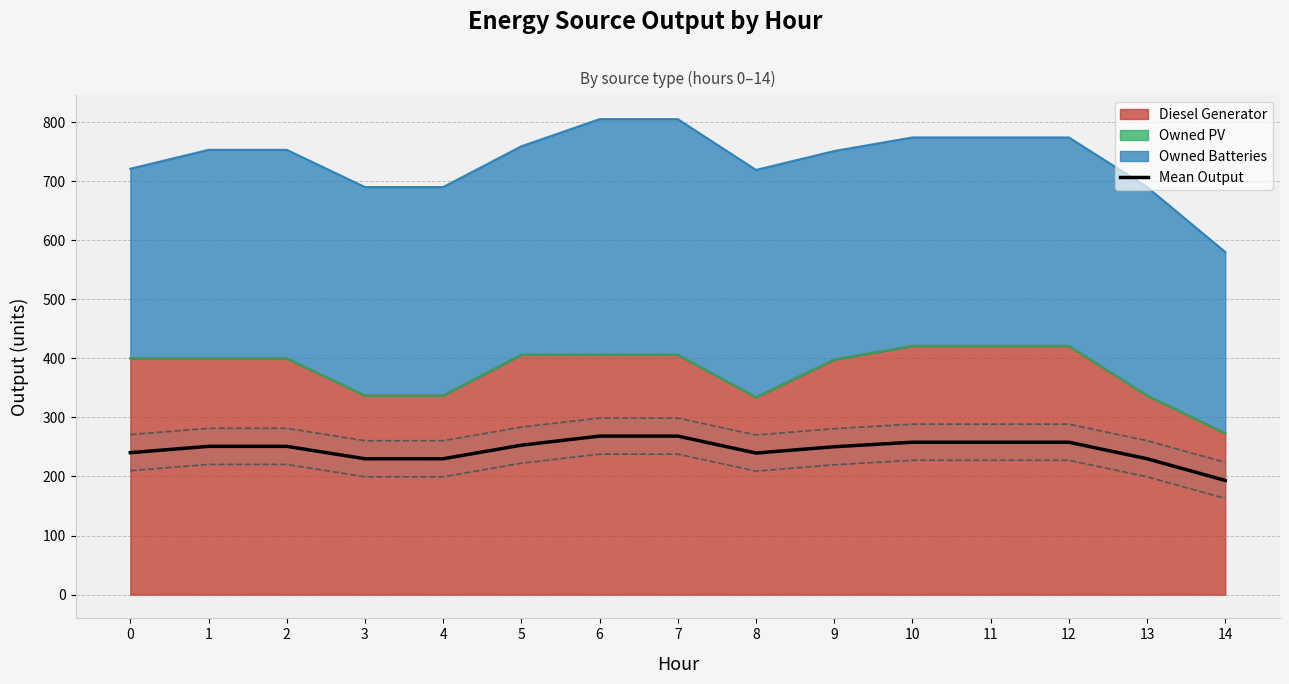

At which category does the chart reach its peak across all series?

6